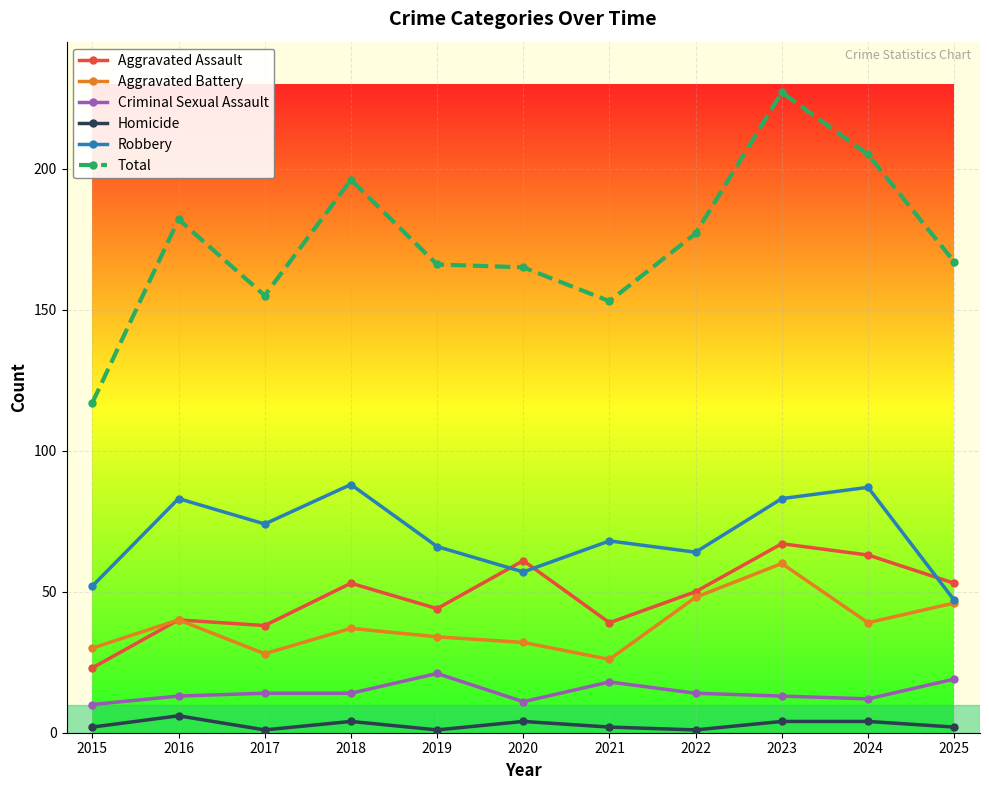

True or false: Aggravated Assault and Criminal Sexual Assault intersect in this chart.

False